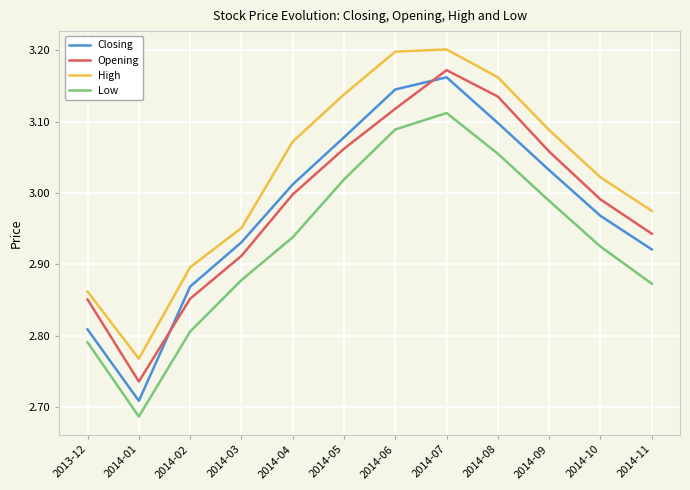

At which label does Closing reach its minimum?

2014-01